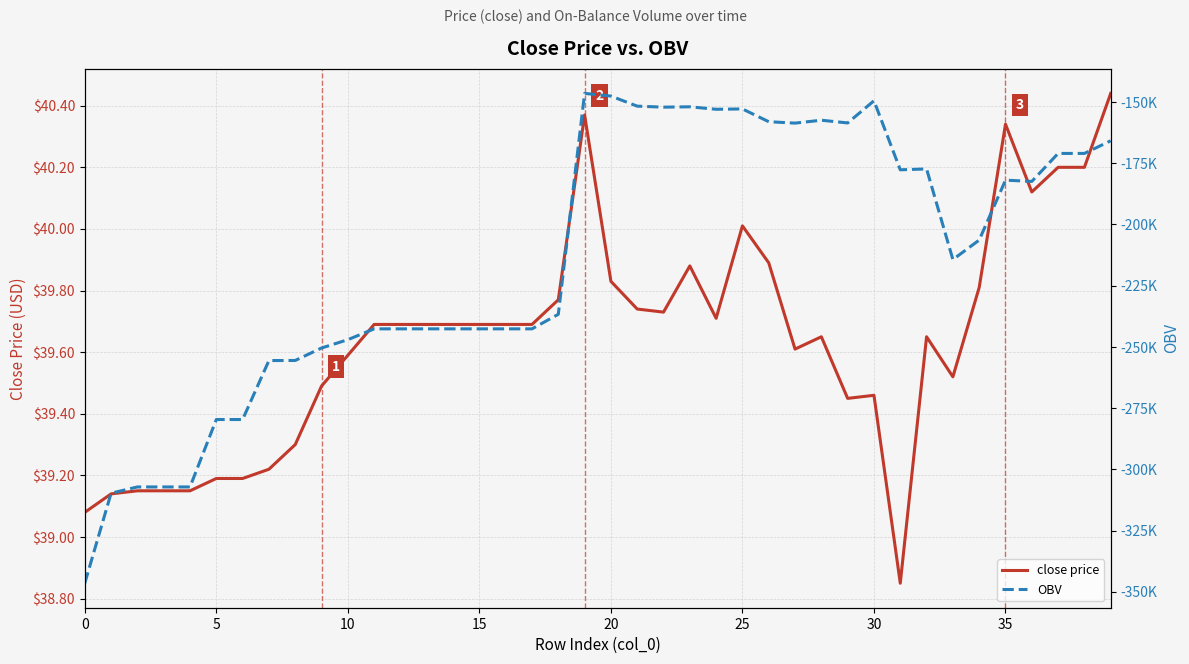

What is the label of the 1st point from the right?

39